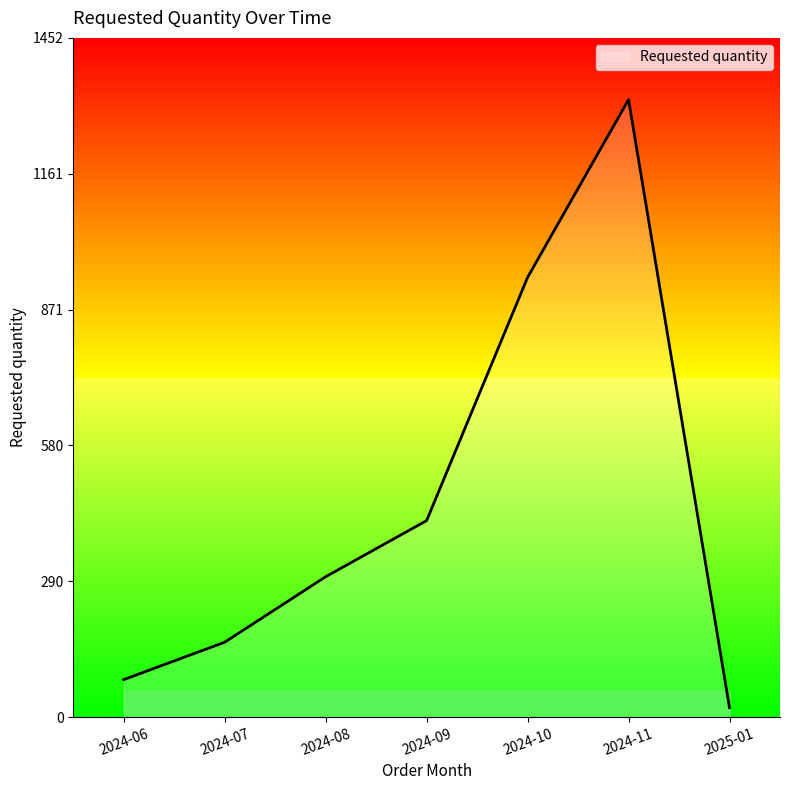

What position from the left is 2024-06?

1